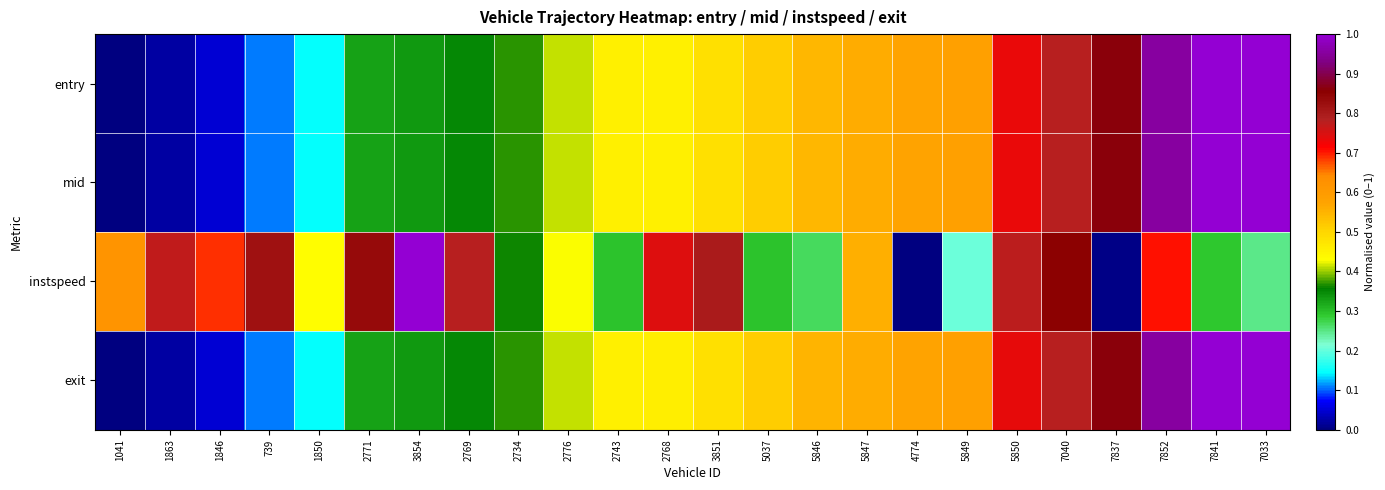

Which series changed the most between 4774 and 7852?

instspeed